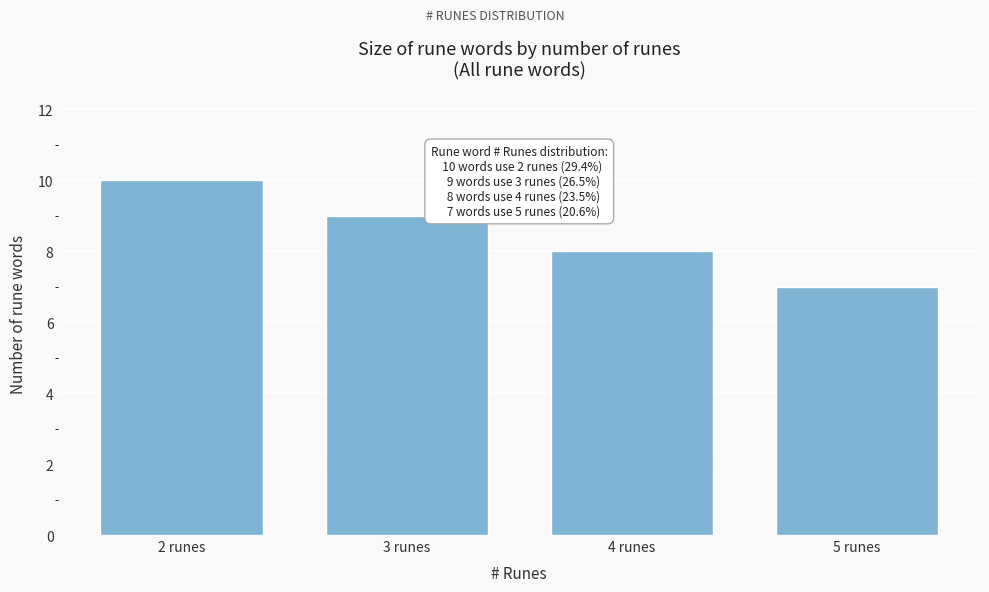

Reading left to right, what are all the values shown in this chart?

10	9	8	7